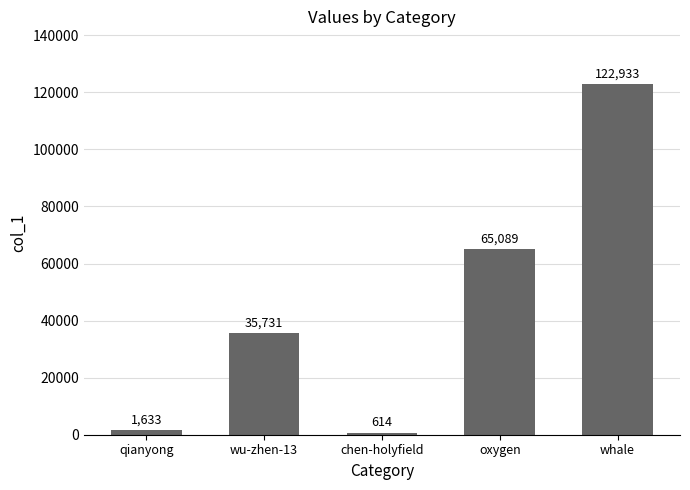

What is the difference between the values at wu-zhen-13 and oxygen?

29358